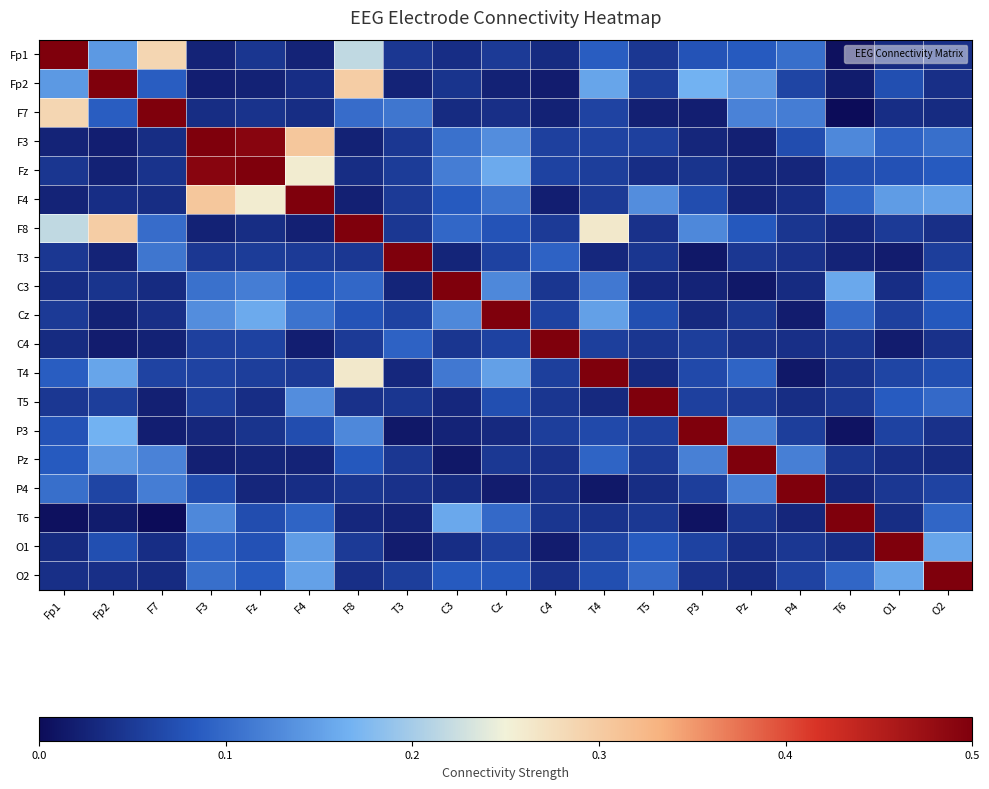

At how many categories does at least one series exceed 0?

19